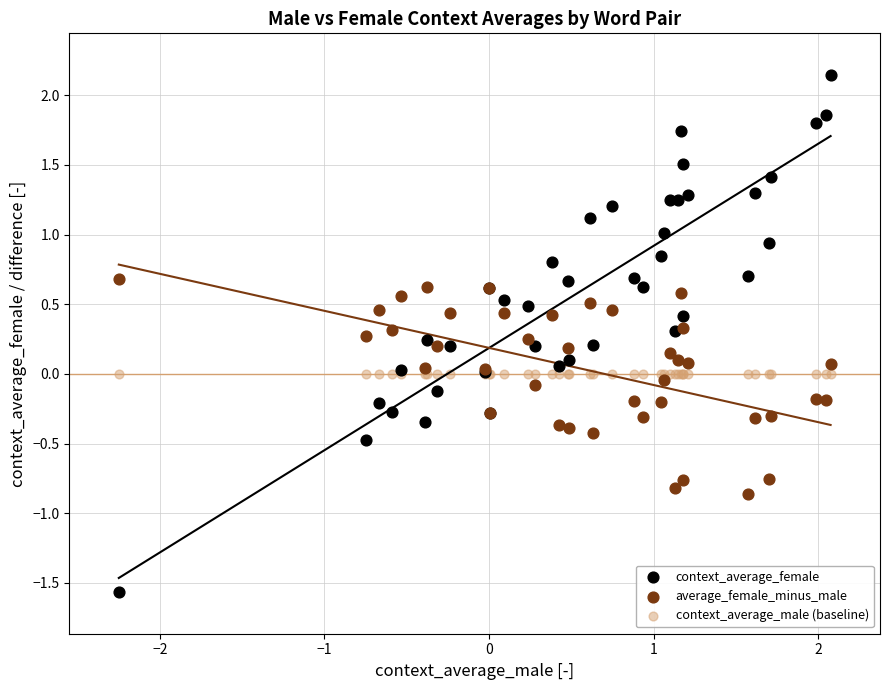

Which series contains the lowest Y value?

context_average_female